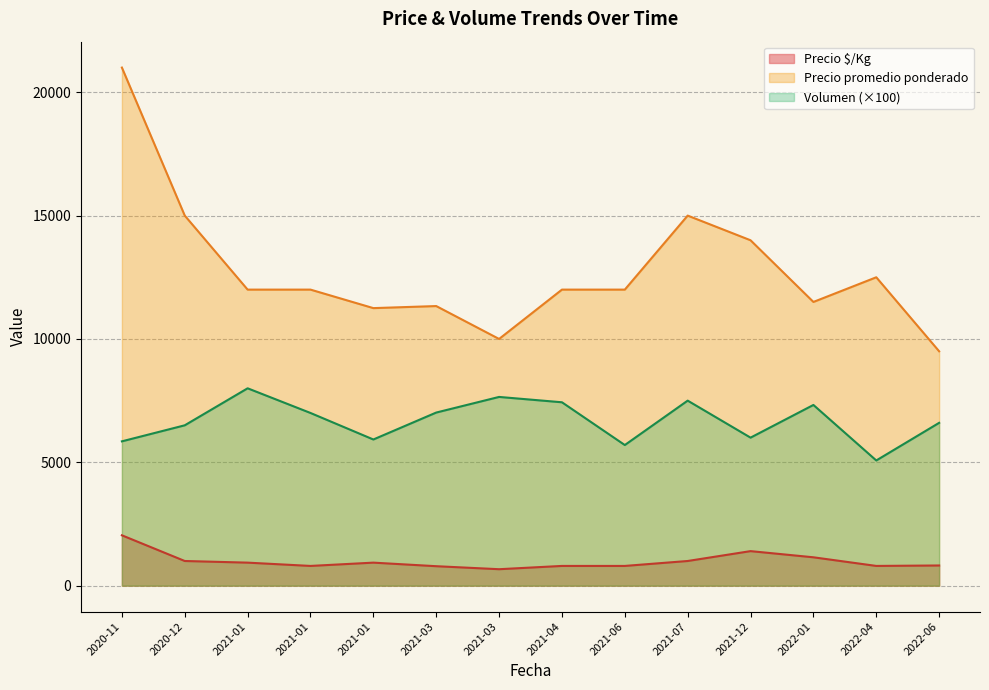

What is the highest value of the Precio $/Kg series?

2041.5